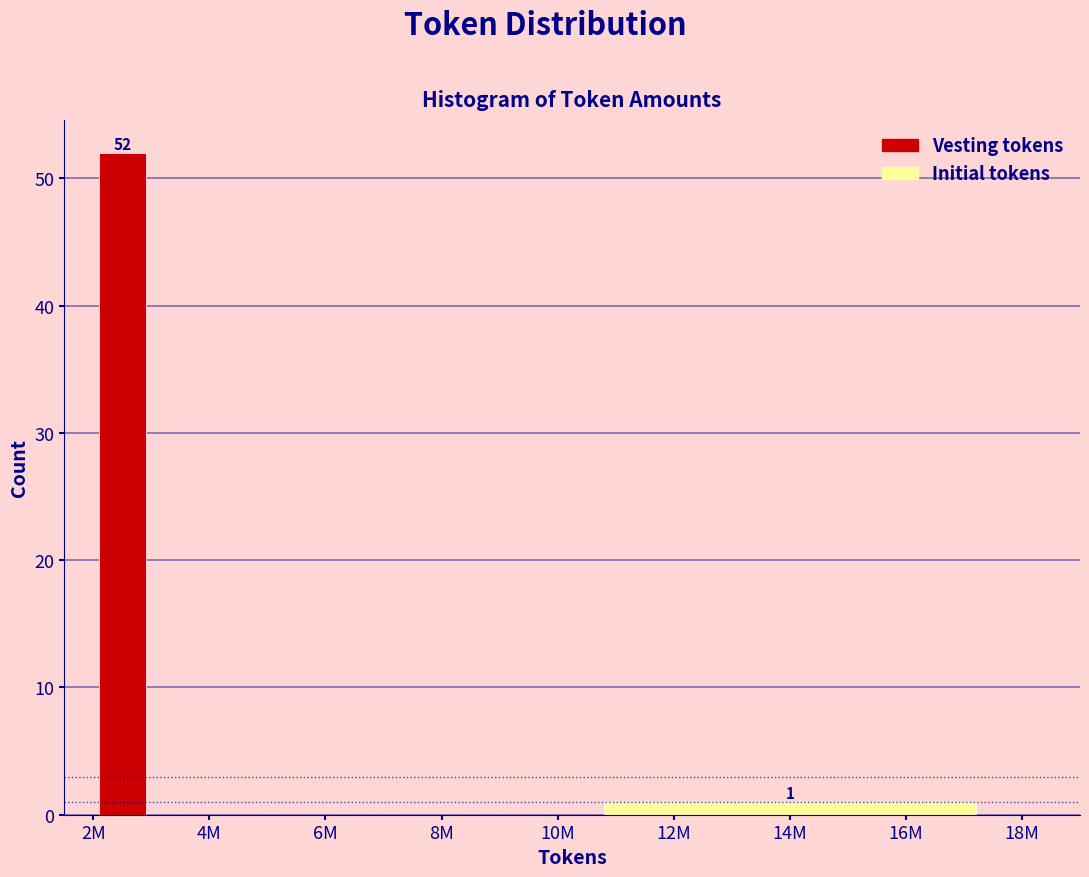

Reading left to right, list all the values displayed in this chart.

2M=52	4M=0	8M=0	14M=1